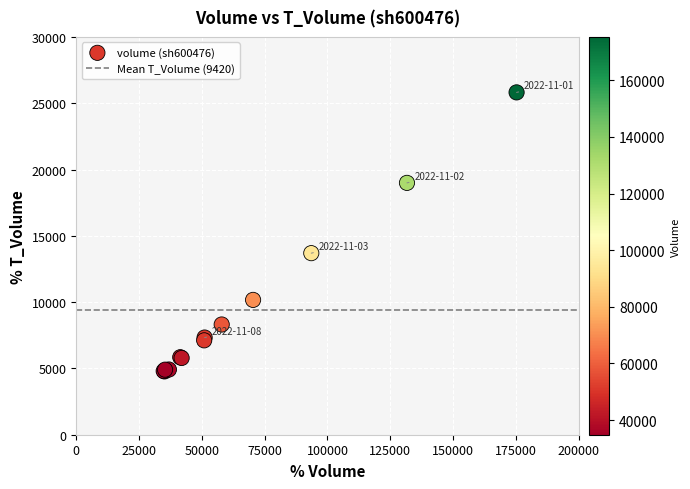

What Y value in the scatter plot is closest to 15296?

13693